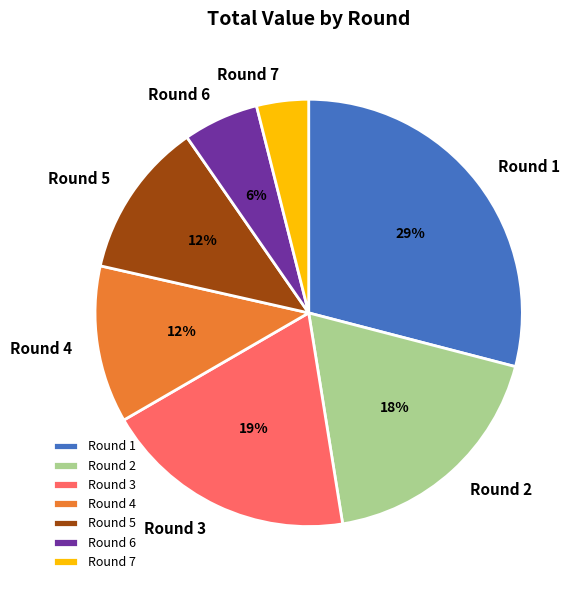

To the nearest percent, what portion does Round 6 represent?

6%